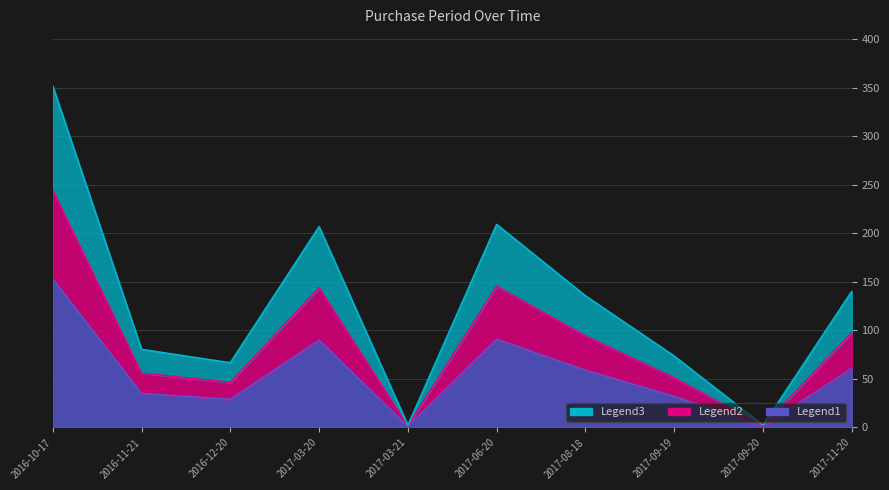

List the labels in order of value, smallest first.

2017-03-21, 2017-09-20, 2016-12-20, 2017-09-19, 2016-11-21, 2017-08-18, 2017-11-20, 2017-03-20, 2017-06-20, 2016-10-17